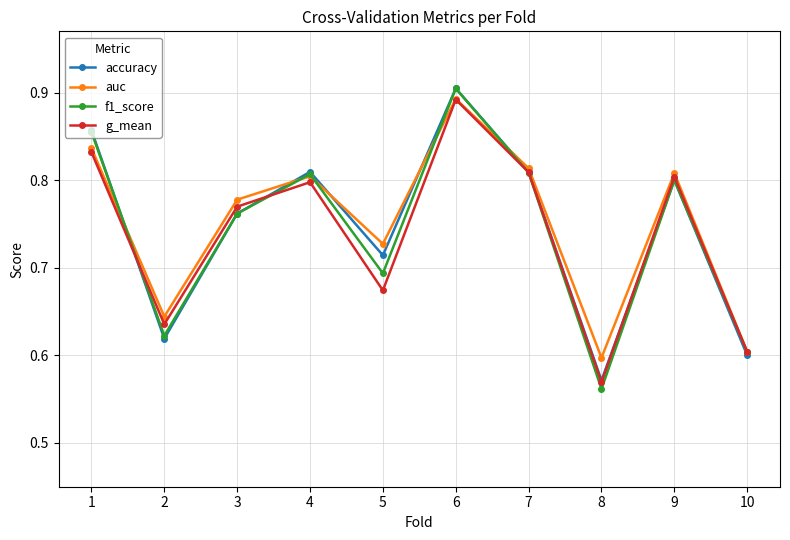

How many lines are shown in the chart?

4